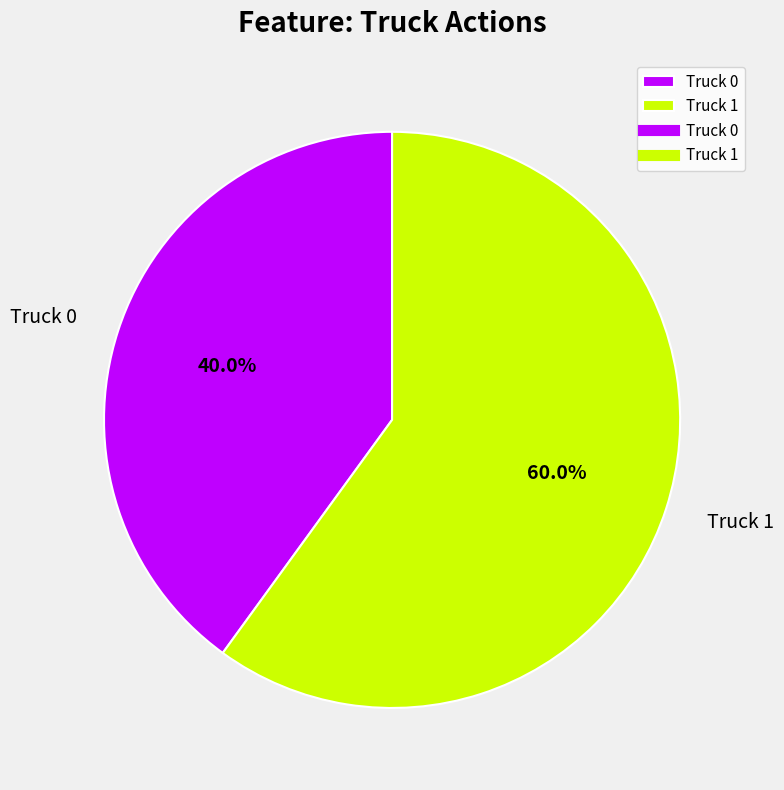

Rank the categories by value from highest to lowest.

Truck 1, Truck 0